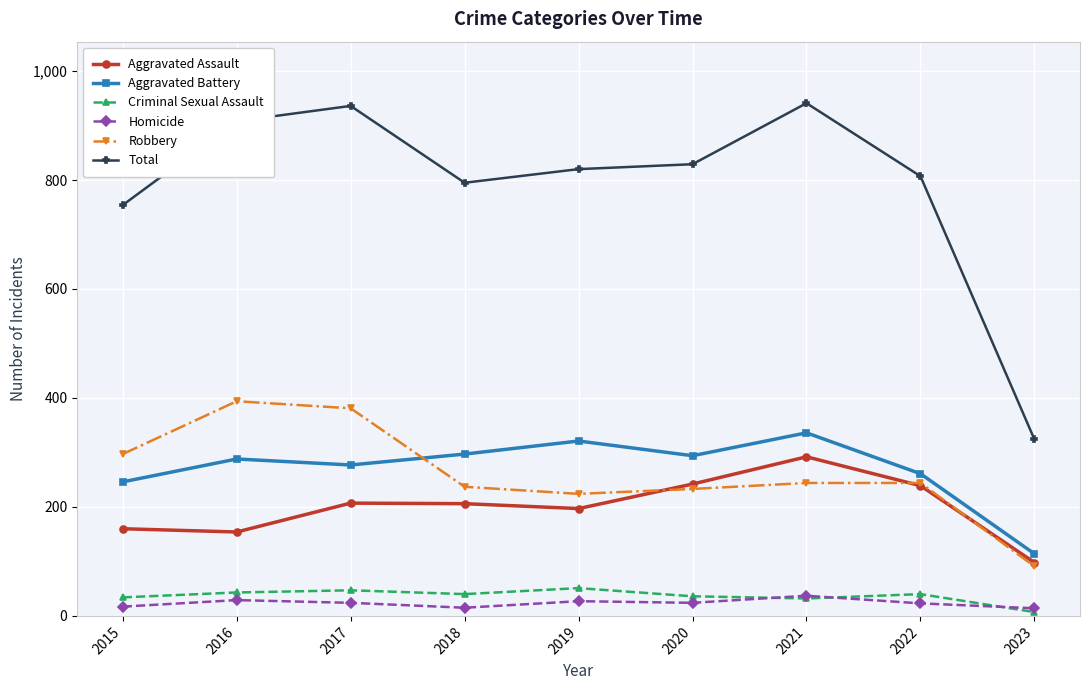

True or false: Homicide and Aggravated Assault intersect in this chart.

False